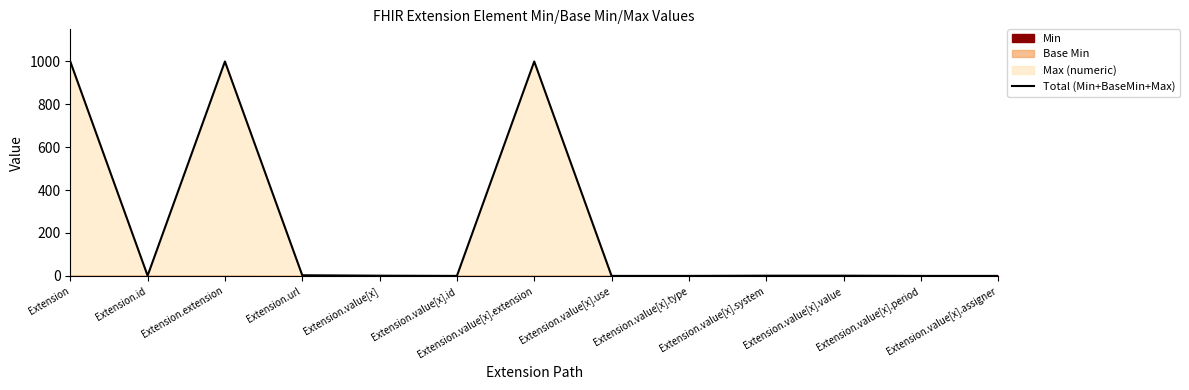

Which label corresponds to the smallest value in the chart?

Extension.value[x].id